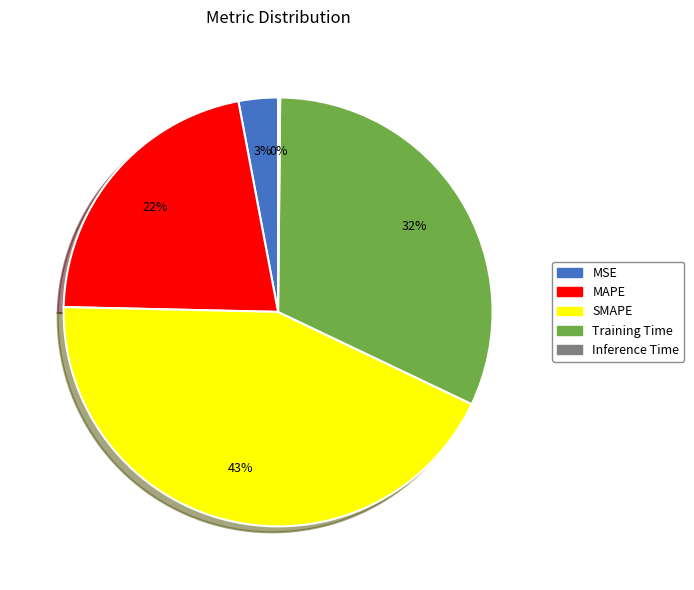

Is it true that MAPE is 16% of the pie?

False